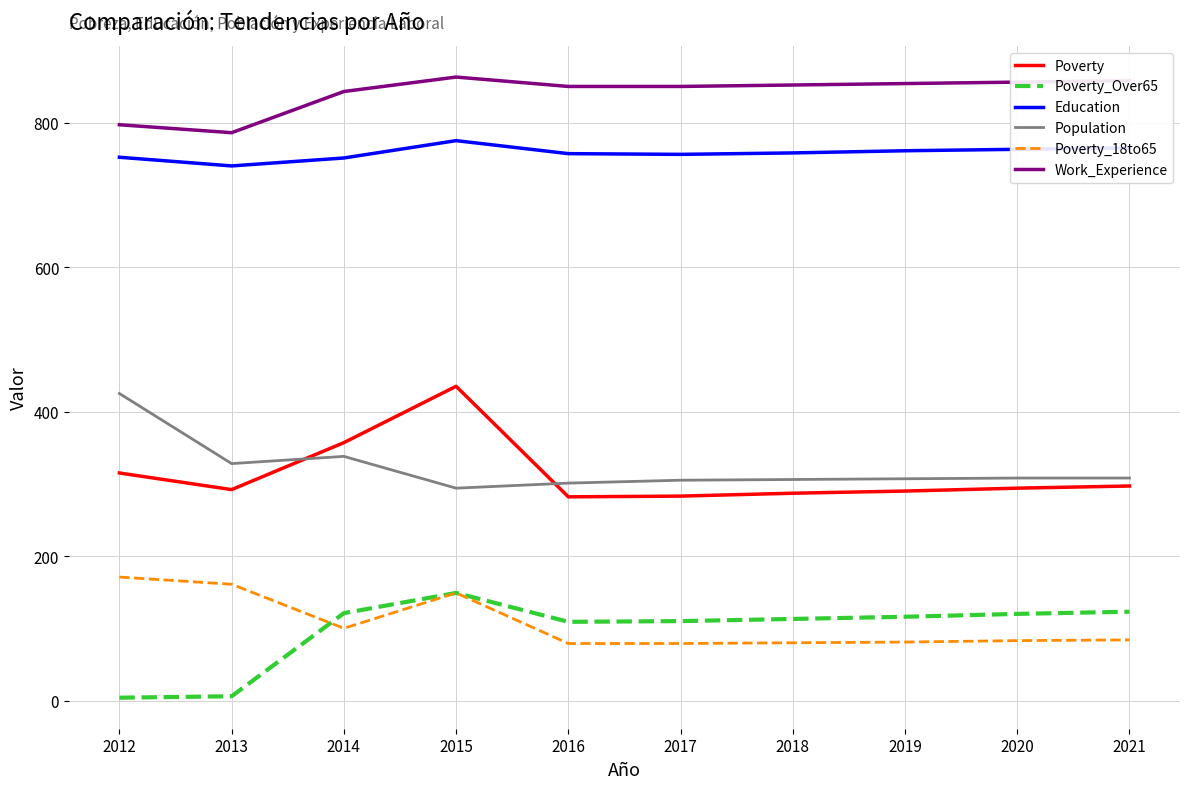

What is the difference between the highest and lowest values at 2015?

714